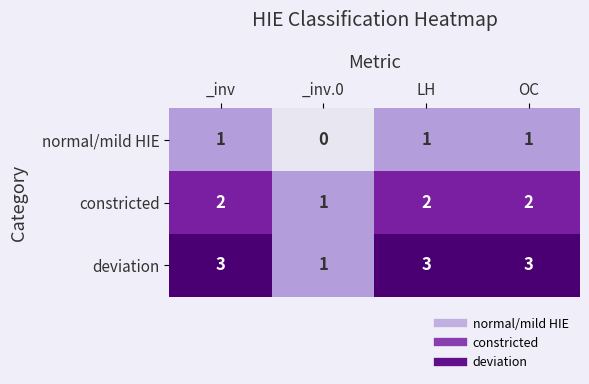

Reading right to left, extract all data points from this chart.

normal/mild HIE: 1	1	0	1
constricted: 2	2	1	2
deviation: 3	3	1	3